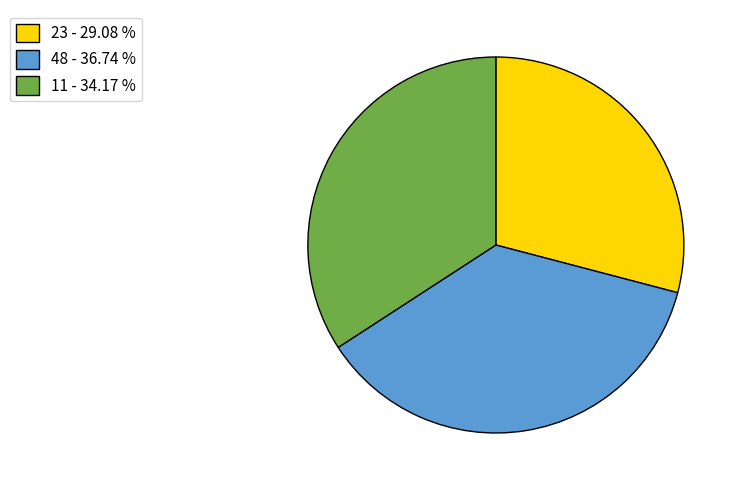

What is the ratio of the value at 48 - 36.74 % to the value at 11 - 34.17 %?

1.1